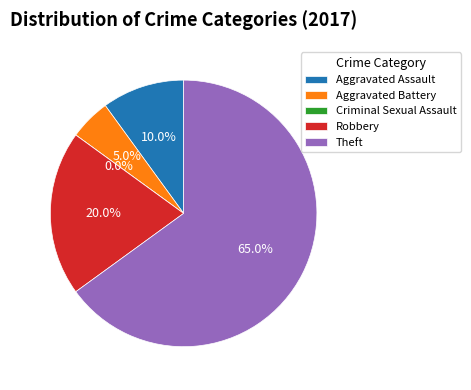

How many slices are in this pie chart?

5